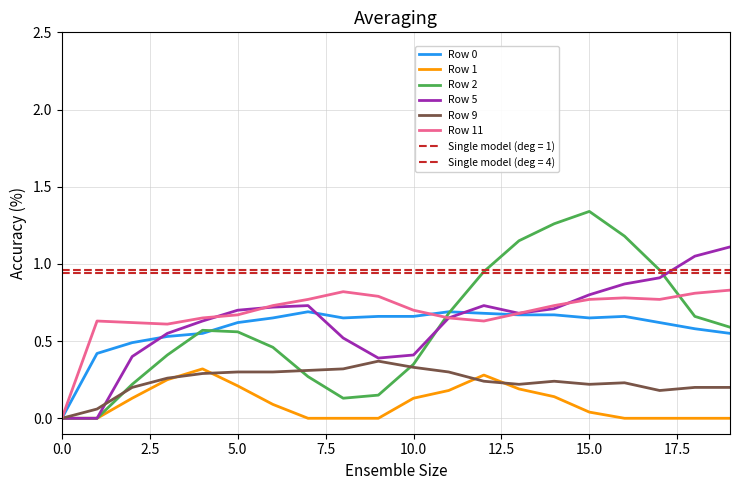

What is the average value of the Row 9 series?

0.2